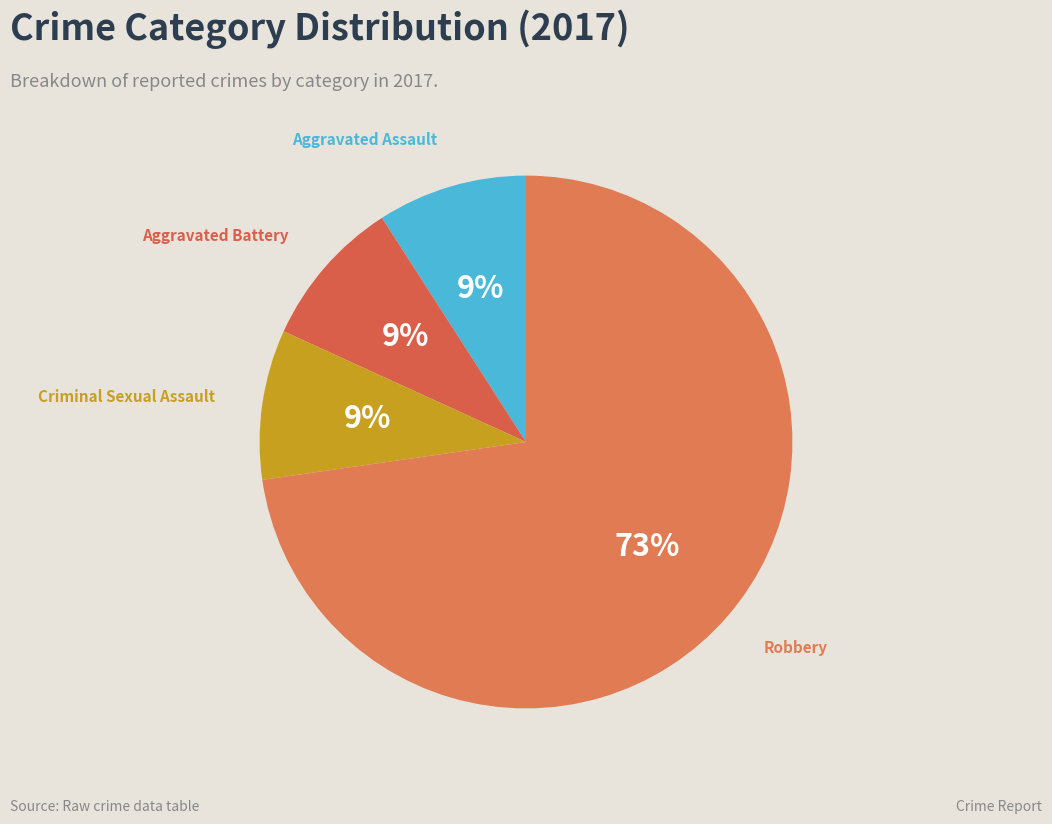

How many slices are in this pie chart?

4